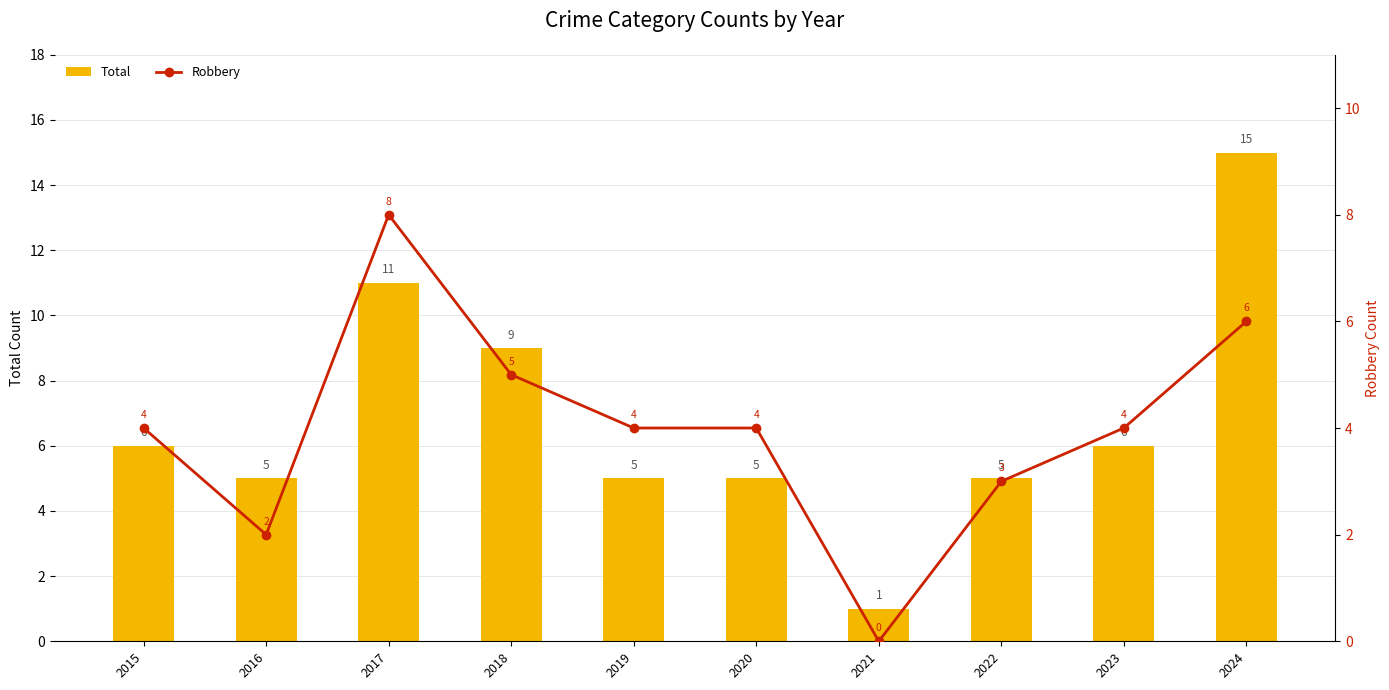

What is the difference between the second highest and minimum values in the Total series?

10